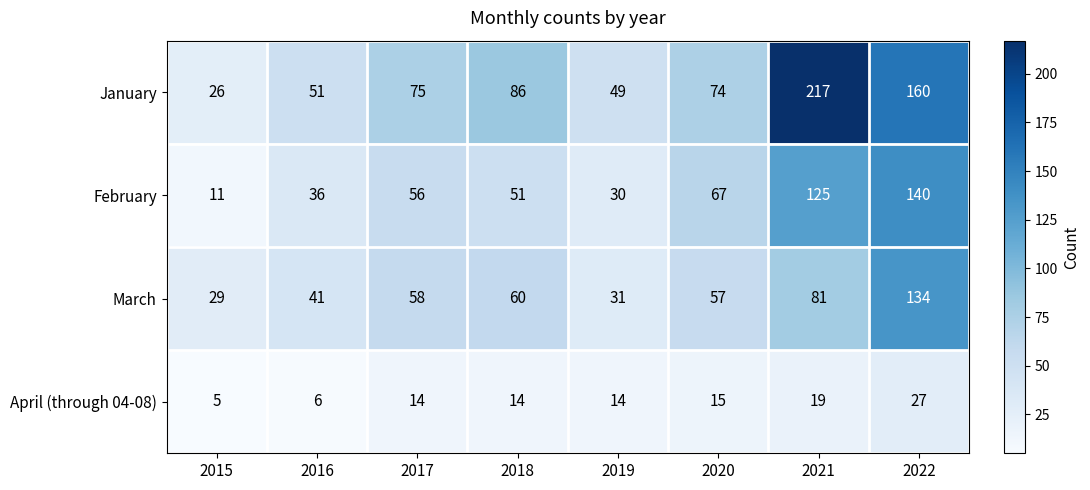

Which series has the largest range (max minus min)?

January